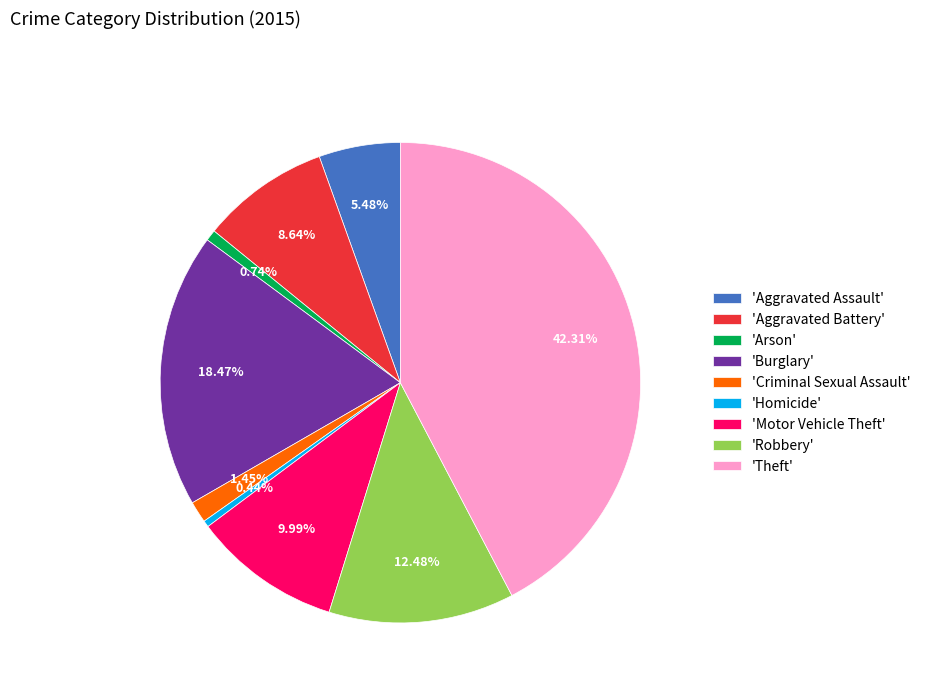

What is the largest slice in the pie chart?

'Theft'